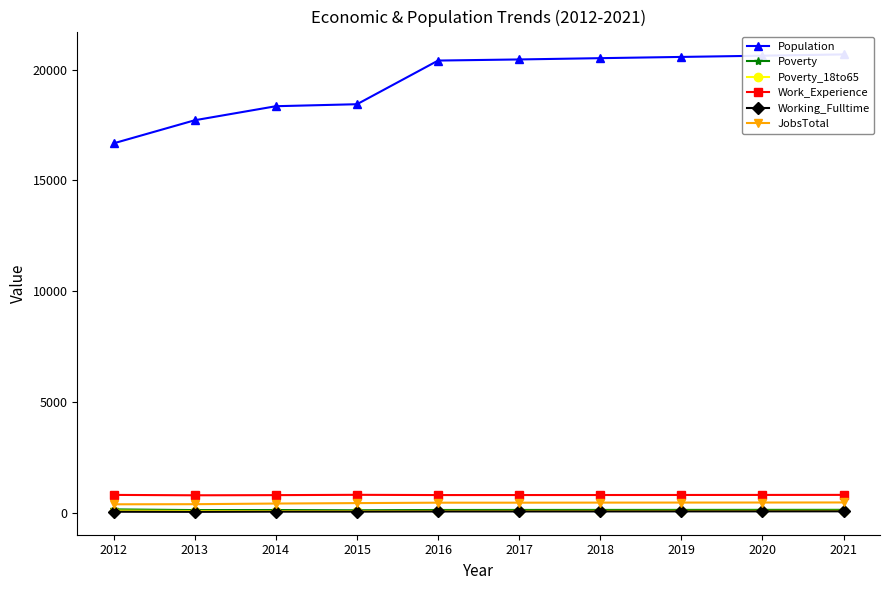

What is the difference between the highest and lowest values at 2014?

18304